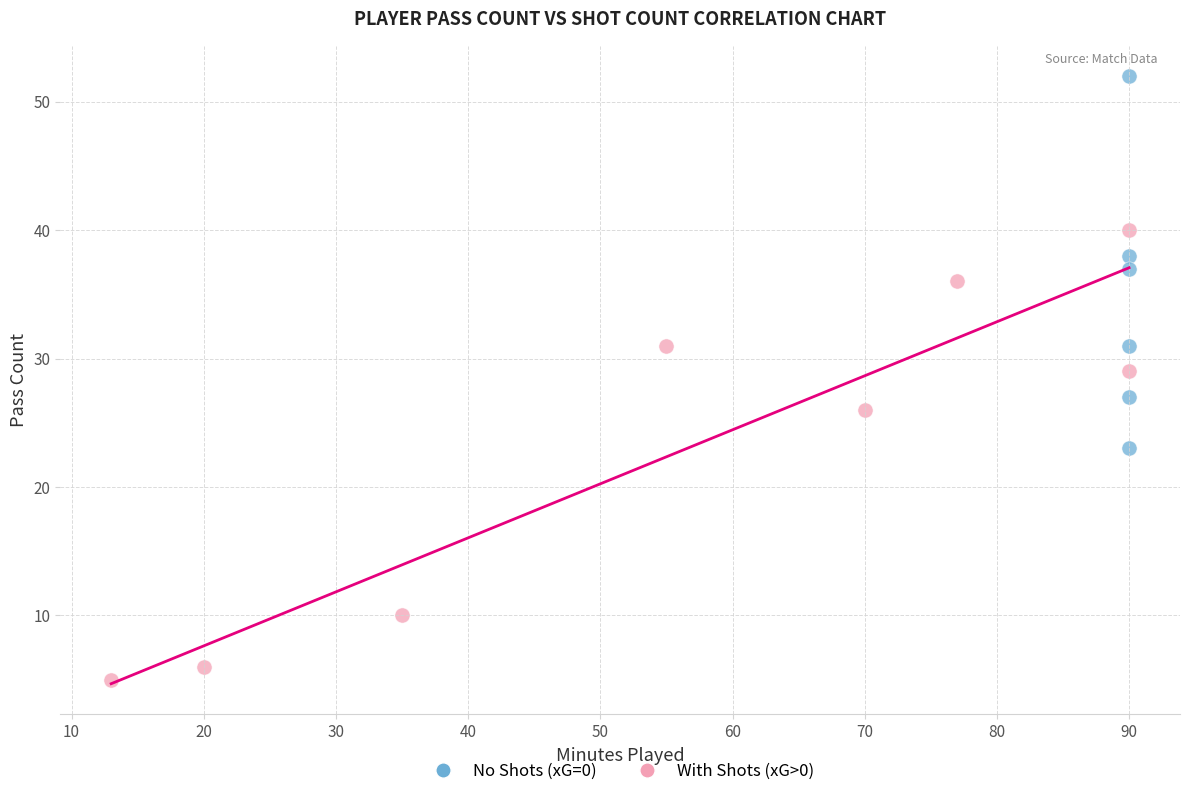

Which series has the largest Y range (max minus min)?

With Shots (xG>0)